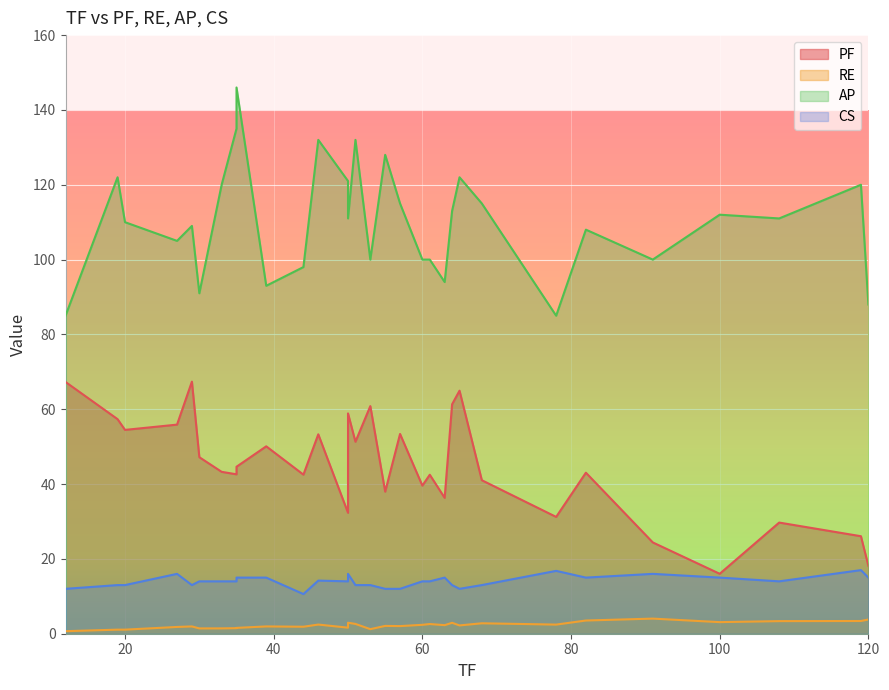

What is the maximum value for RE?

4.0